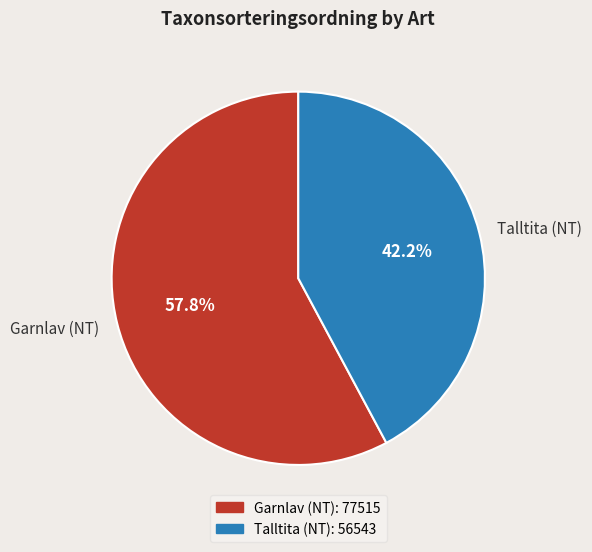

What percentage is the Talltita (NT) slice, to the nearest percent?

42%